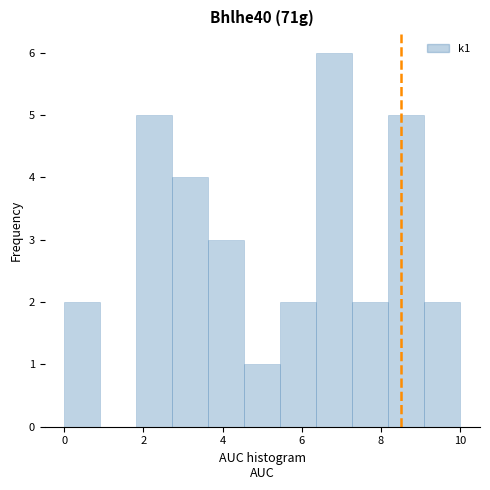

Reading left to right, transcribe this chart: for each bar, give the range it covers on the x-axis and its height. Neither the bar edges nor the heights are printed on the chart, so give them approximately, as read against the axes.

0.0 to 1.0: 2
1.0 to 1.8: 0
1.8 to 2.8: 5
2.8 to 3.6: 4
3.6 to 4.6: 3
4.6 to 5.4: 1
5.4 to 6.4: 2
6.4 to 7.2: 6
7.2 to 8.2: 2
8.2 to 9.0: 5
9.0 to 10.0: 2